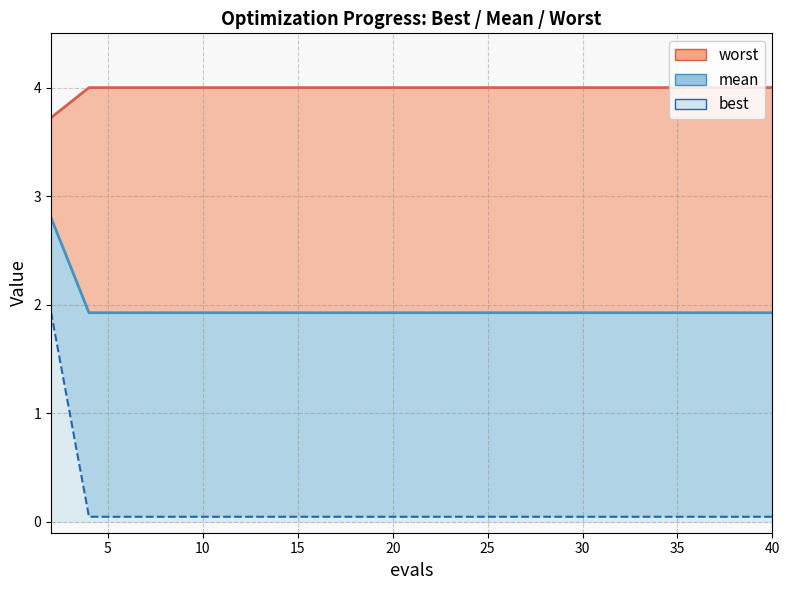

What is the total value across all series at 36?

6.0